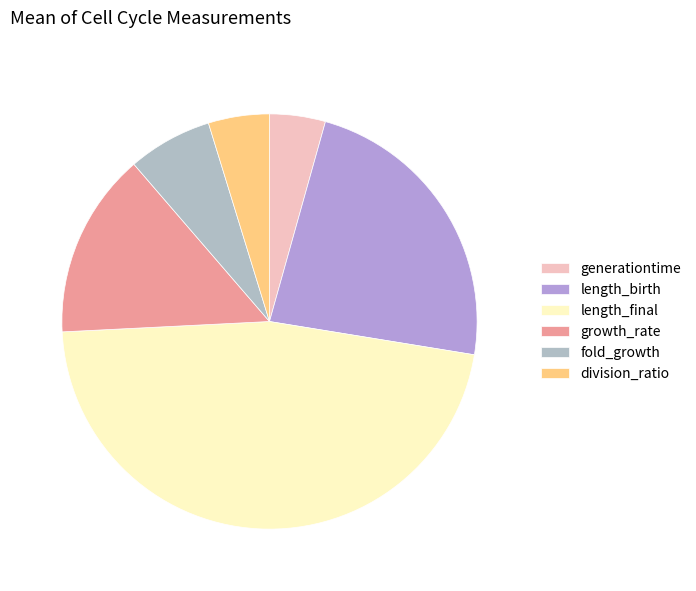

The fold_growth slice represents 7% of the pie. True or false?

True